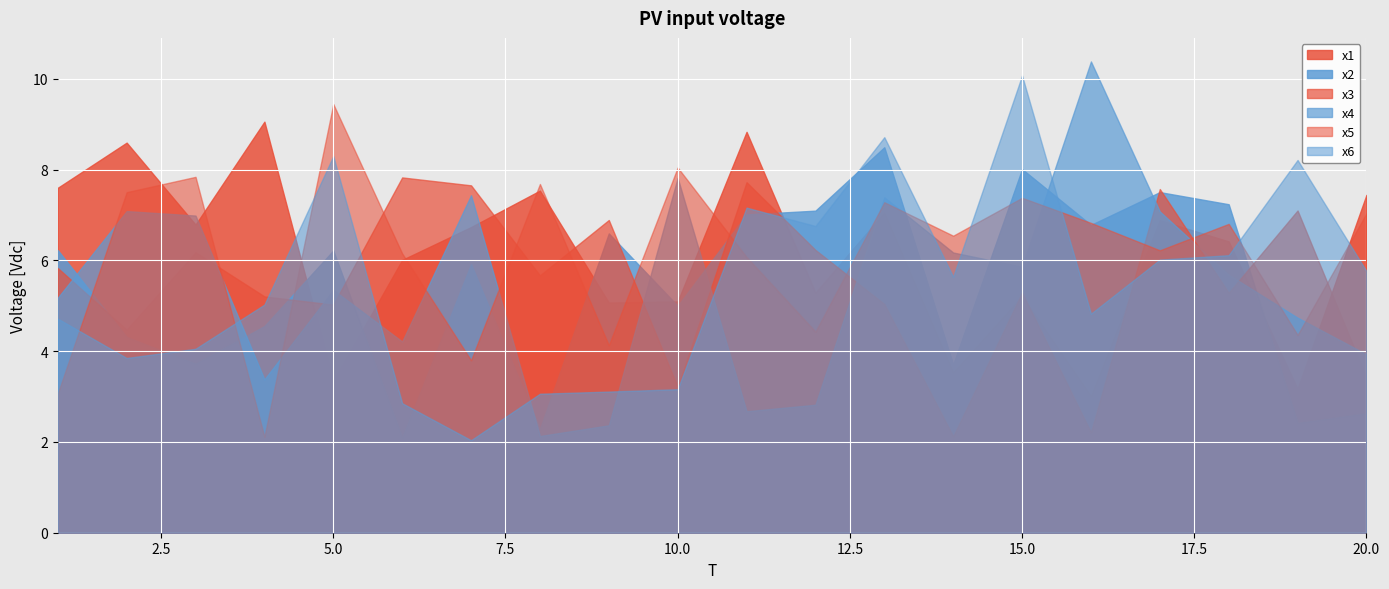

What is the value of the x1 point at the 11th from the left?

8.8